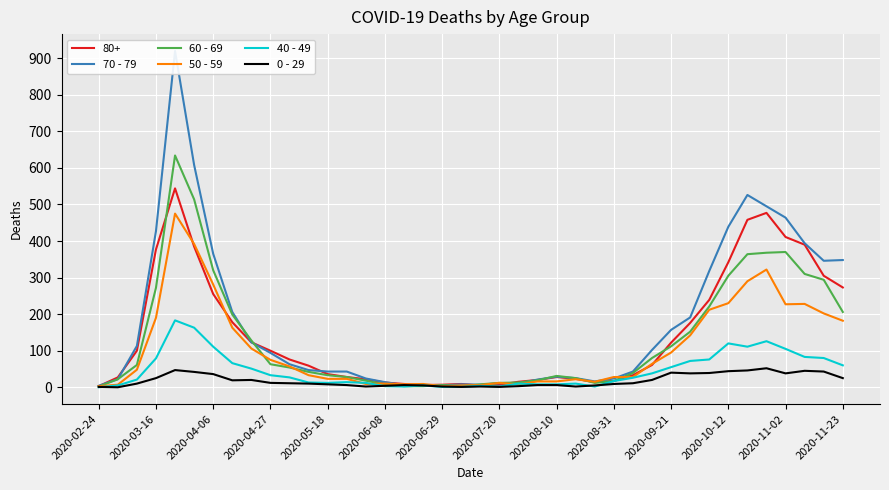

How many positive values does the 0 - 29 series have?

39